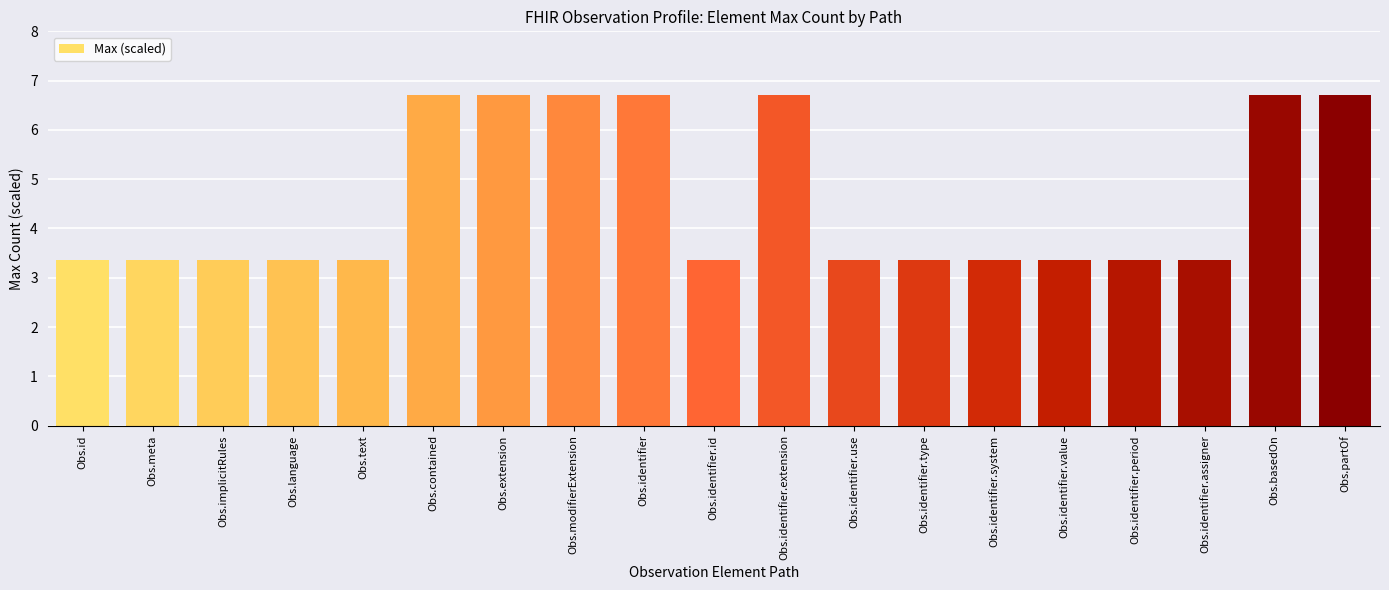

What is the value of the 17th bar from the left?

3.4